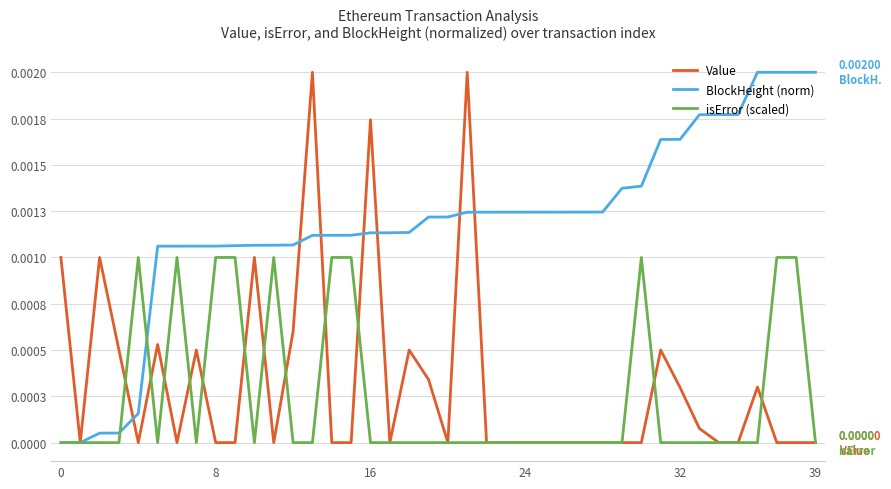

At how many categories does at least one series exceed 0?

40